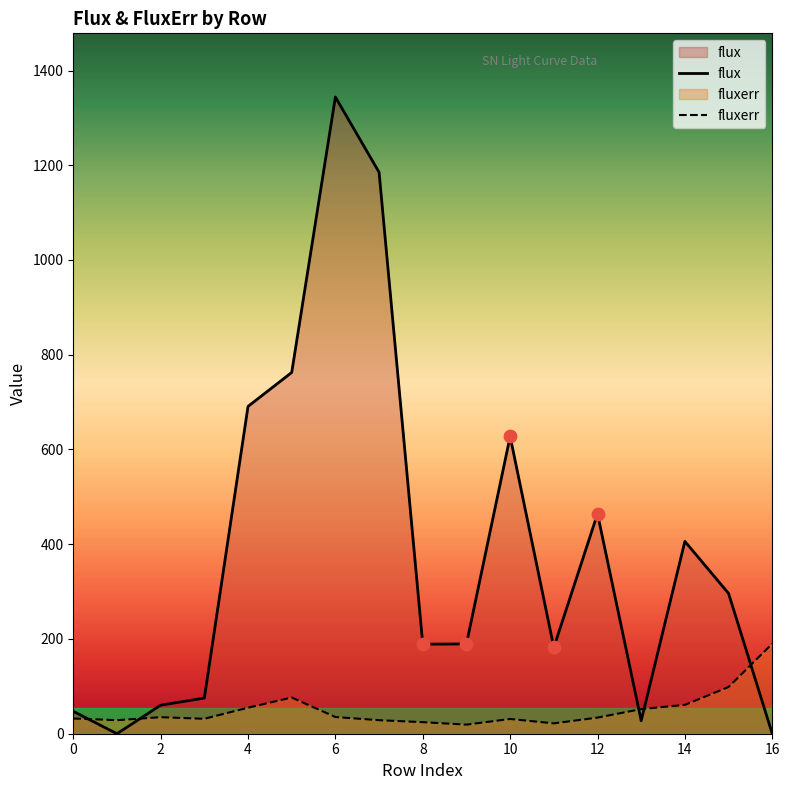

Is the value of flux at 6 greater than the value of fluxerr at 3?

Yes